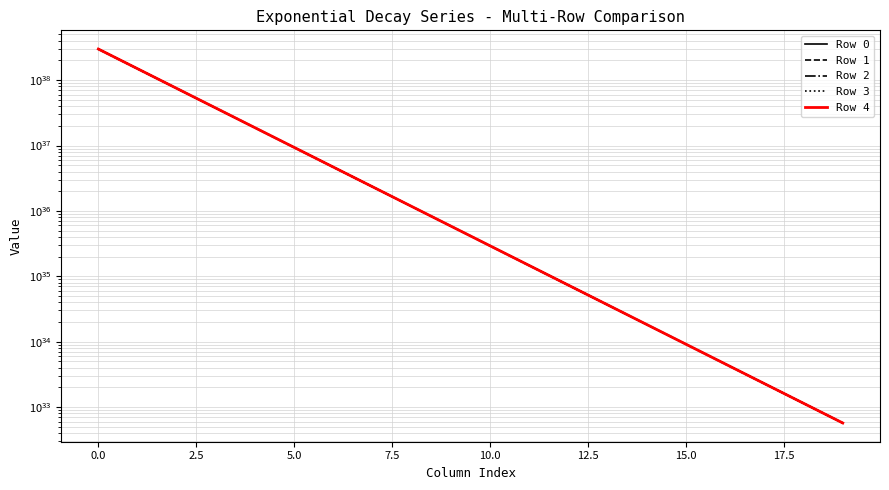

What is the sum of all Row 3 values?

598207463818886968416419555726784987136